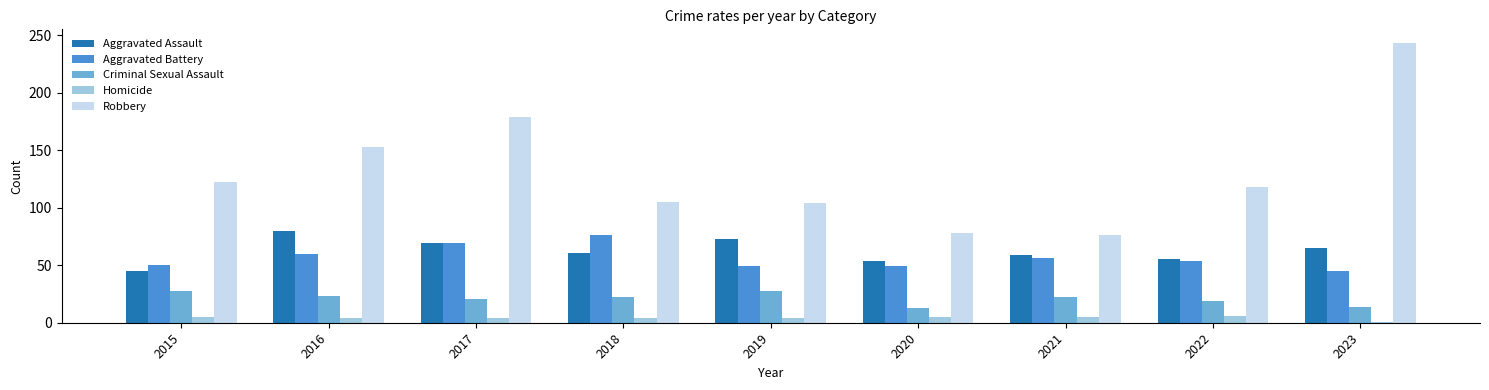

How many bars are there in total?

45